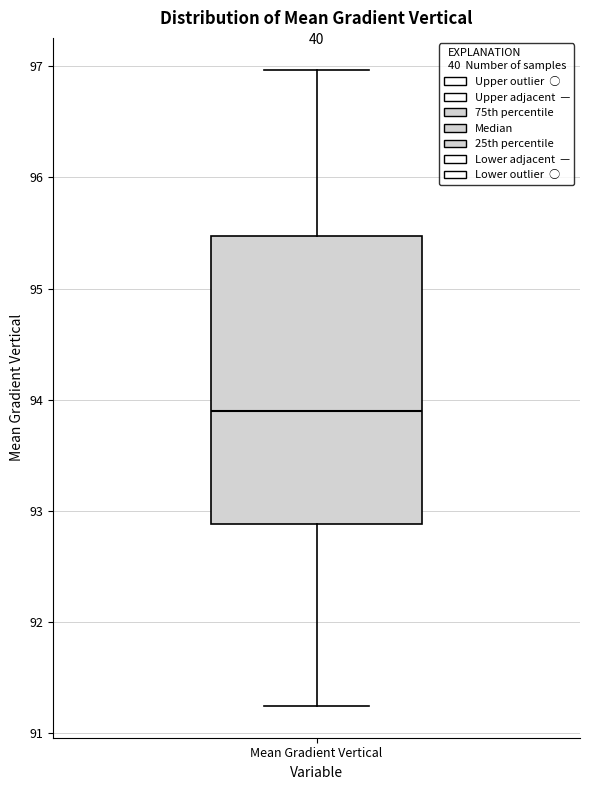

Transcribe this box plot: give where the median line is, the range the box spans, and where the two whiskers end, as read against the y-axis. The values are not printed on the chart, so give them approximately, as read against the axis.

median 93.9, box 92.9 to 95.5, whiskers 91.2 to 97.0